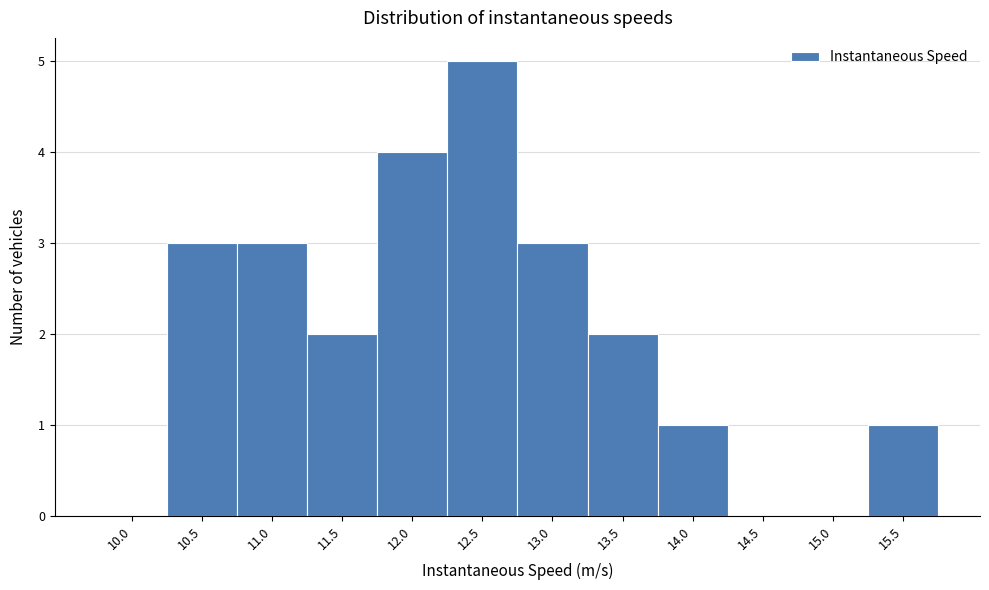

Reading left to right, transcribe all the data shown in this chart.

10.0=0	10.5=3	11.0=3	11.5=2	12.0=4	12.5=5	13.0=3	13.5=2	14.0=1	14.5=0	15.0=0	15.5=1